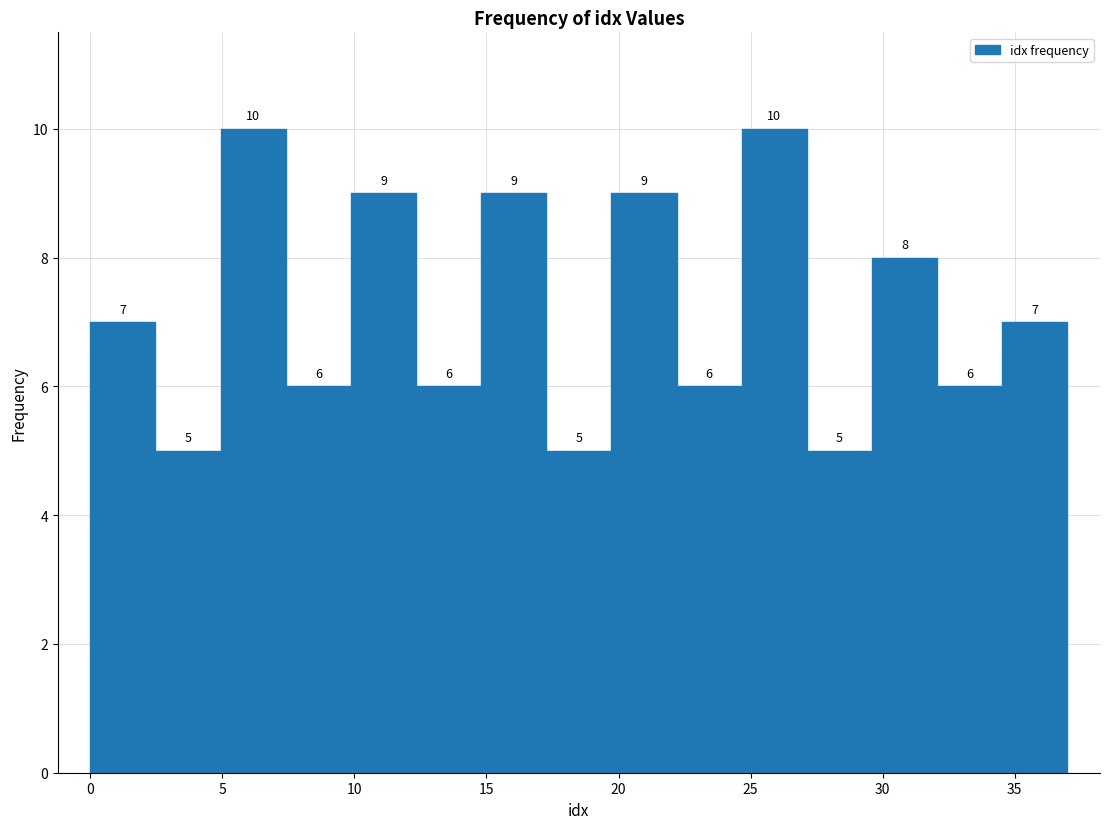

Reading left to right, list every bar in this chart as the range it spans on the x-axis followed by its height. The bar edges are not printed on the chart, so give them approximately, as read against the axis.

0.0 to 2.5: 7
2.5 to 5.0: 5
5.0 to 7.5: 10
7.5 to 10.0: 6
10.0 to 12.5: 9
12.5 to 15.0: 6
15.0 to 17.5: 9
17.5 to 19.5: 5
19.5 to 22.0: 9
22.0 to 24.5: 6
24.5 to 27.0: 10
27.0 to 29.5: 5
29.5 to 32.0: 8
32.0 to 34.5: 6
34.5 to 37.0: 7